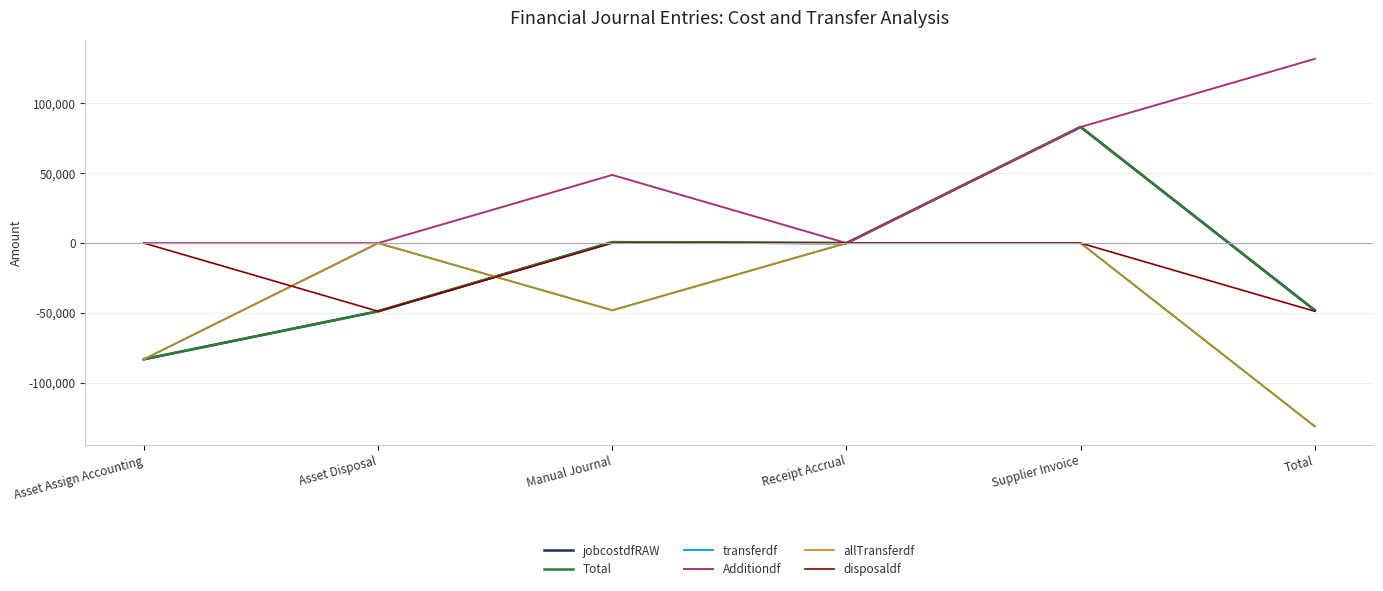

What is the difference between the allTransferdf values at Supplier Invoice and Manual Journal?

48125.3